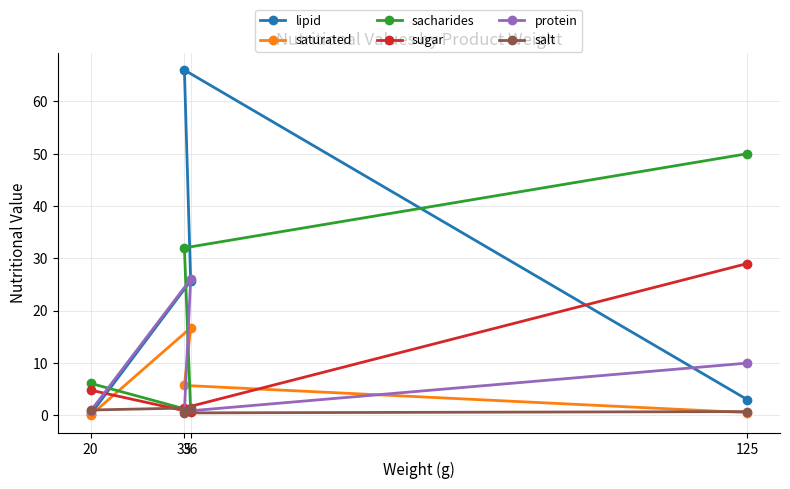

Is this an area chart (filled region under the line)?

No